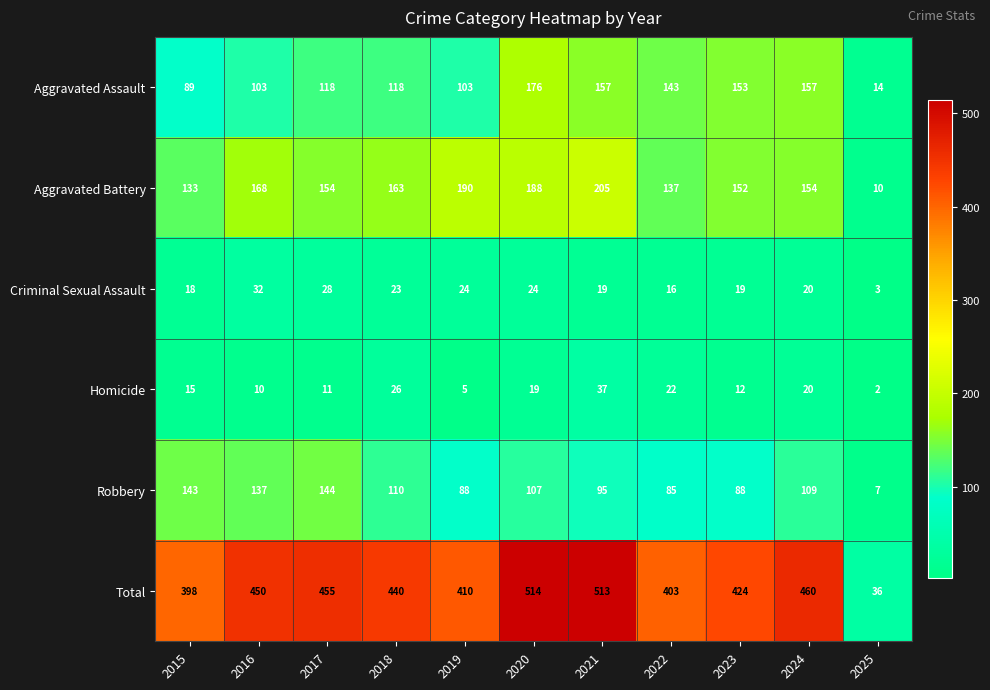

Rank the series at 2020 from highest to lowest value.

Total, Aggravated Battery, Aggravated Assault, Robbery, Criminal Sexual Assault, Homicide